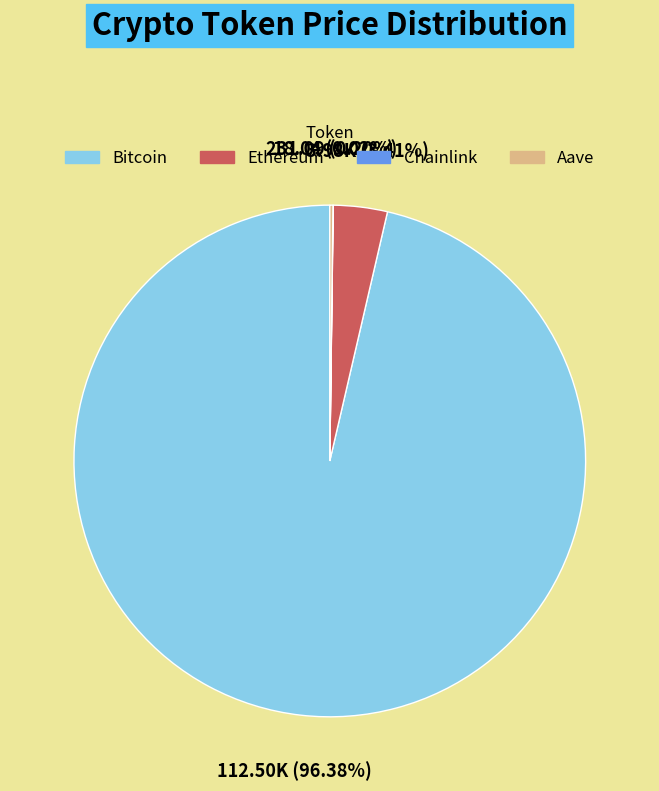

Combined, what portion of the pie is Bitcoin and Ethereum?

99.8%